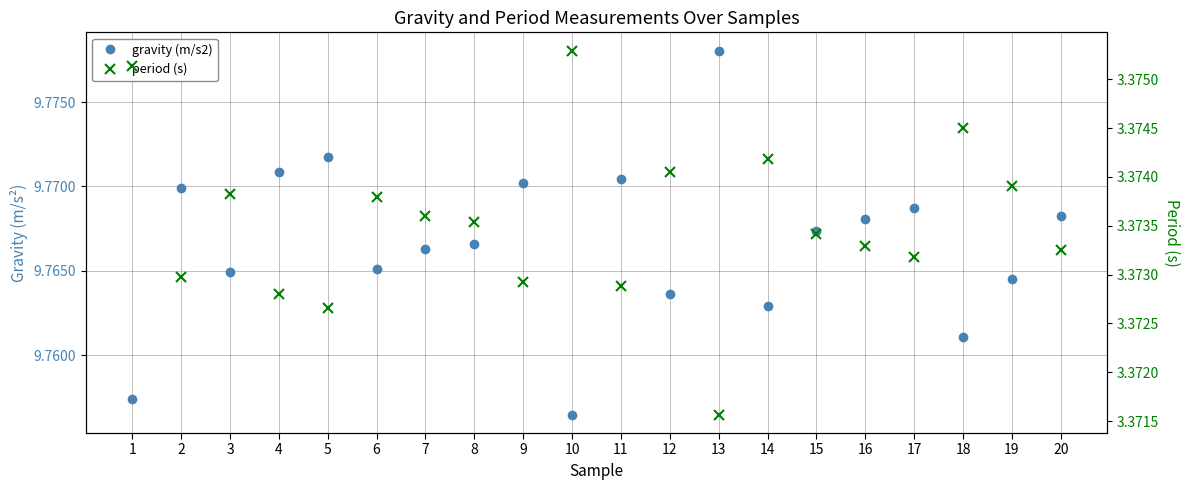

Is this an area chart (filled region under the line)?

No